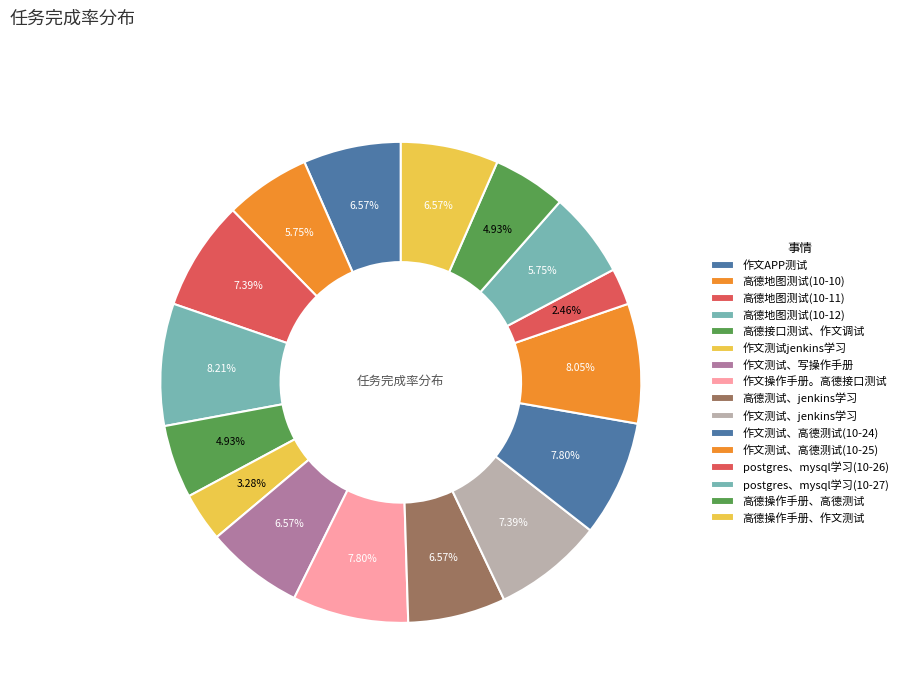

Count the number of slices in the pie.

16